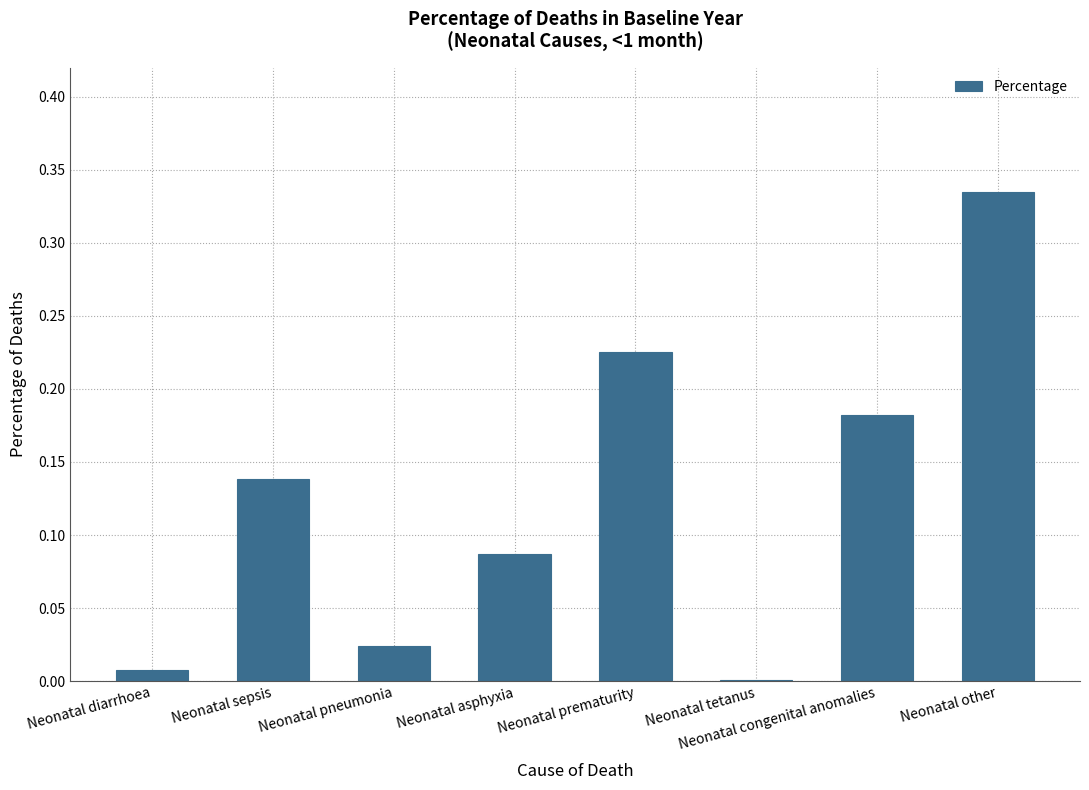

Is it true that the value at Neonatal congenital anomalies is 0.3?

False